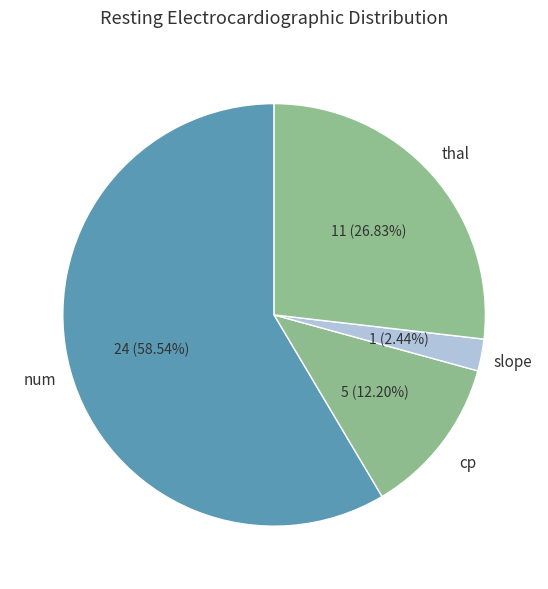

Count the number of slices in the pie.

4